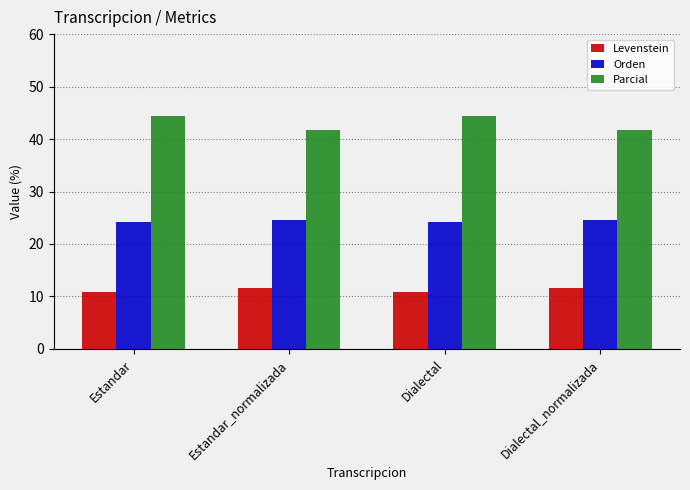

What is the maximum value shown in the chart?

44.4